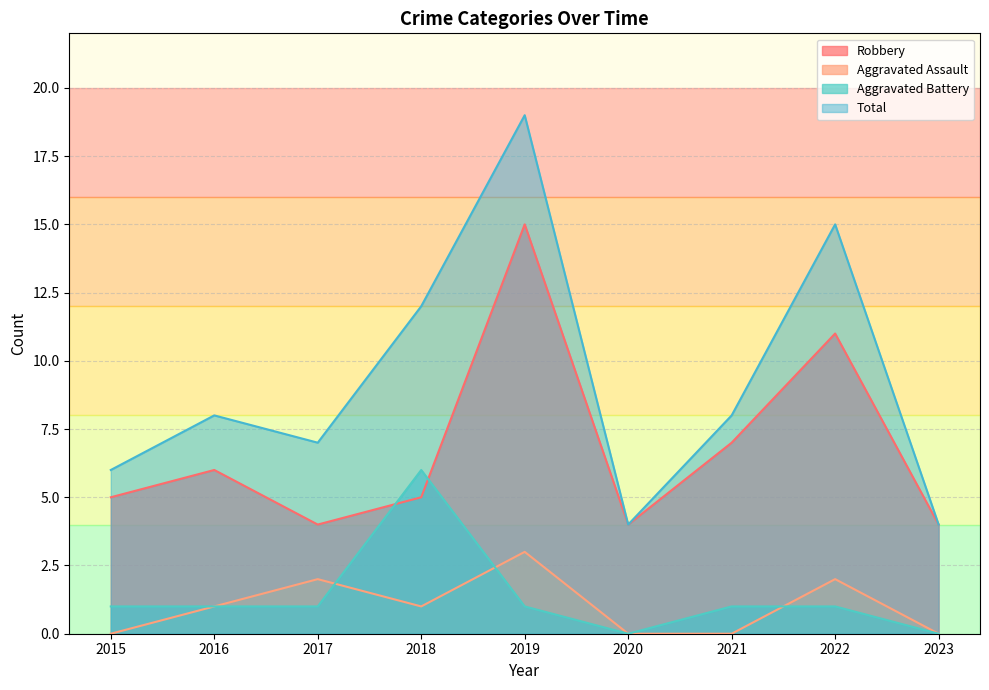

Which label corresponds to the largest value in the chart?

2019